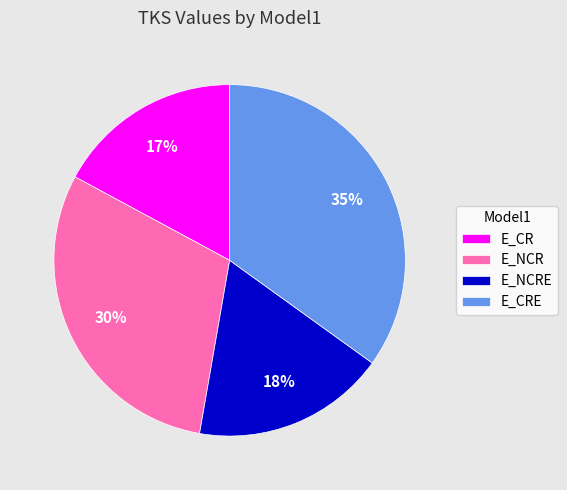

To the nearest percent, what is the combined percentage of E_CR and E_NCRE?

35%